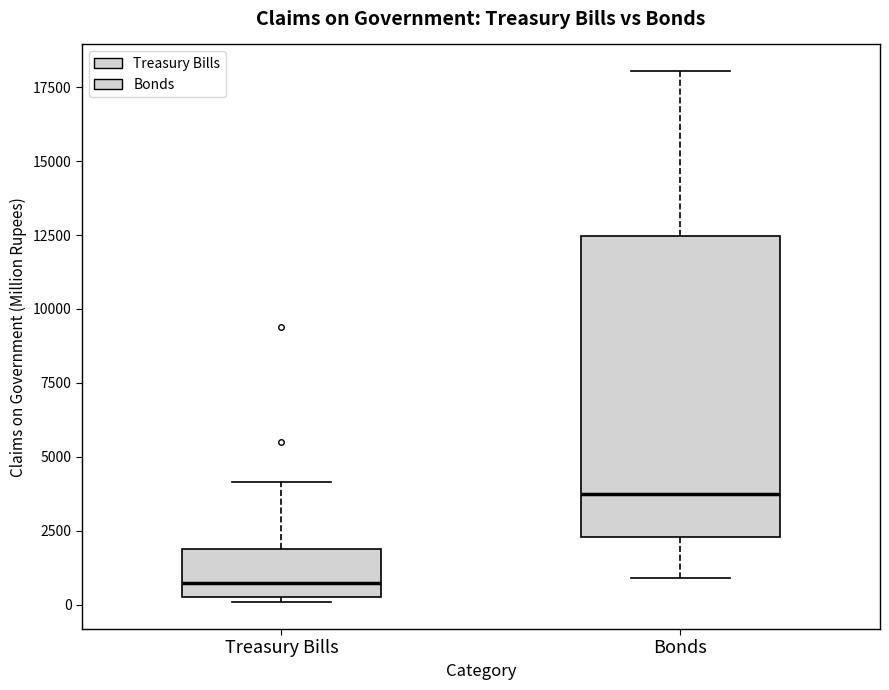

Where is the lower edge of the box for Treasury Bills on the y-axis? The values are not printed on the chart, so give them approximately, as read against the axis.

500